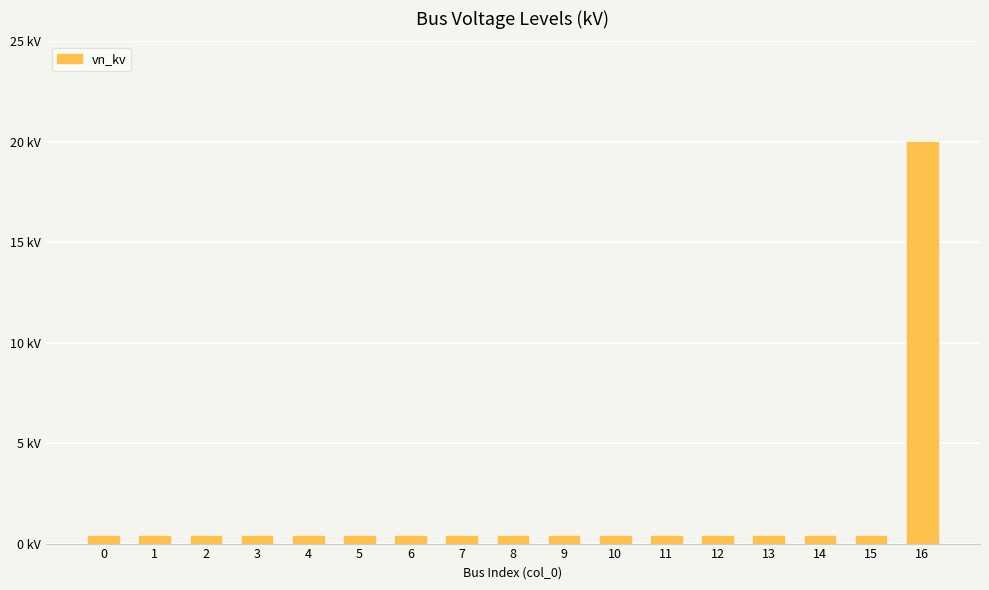

Does the chart contain any negative values?

No